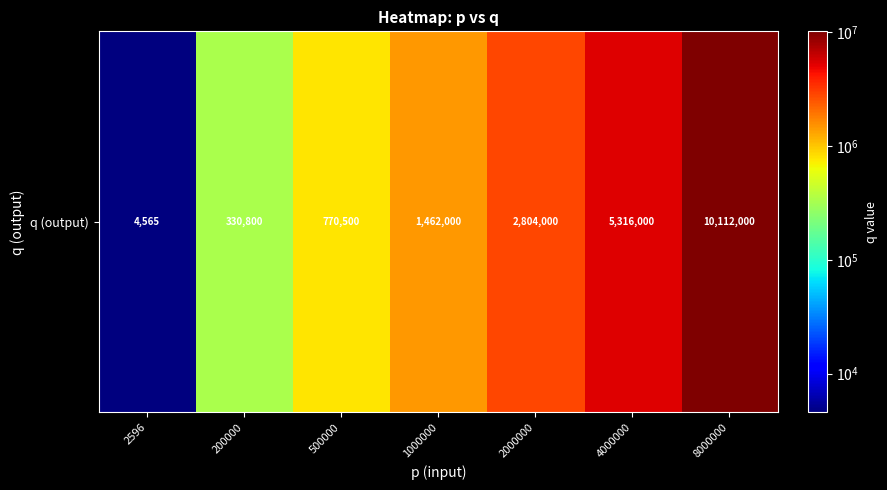

How many distinct data groups are displayed?

1